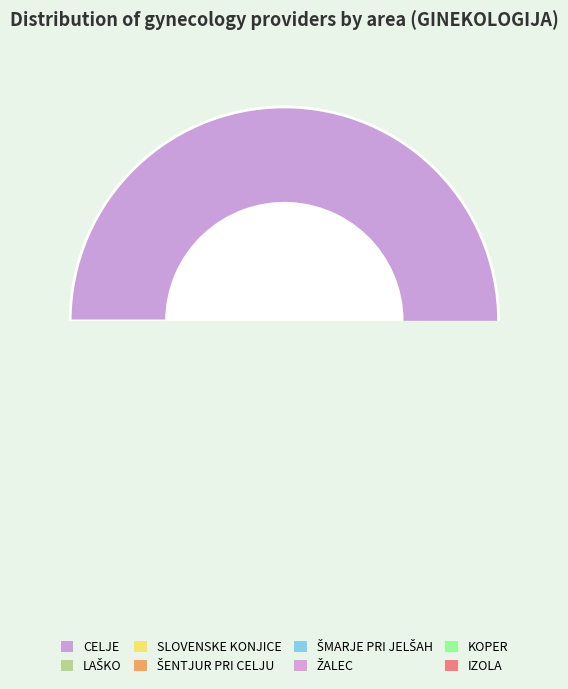

Is there a majority slice in this chart?

Yes